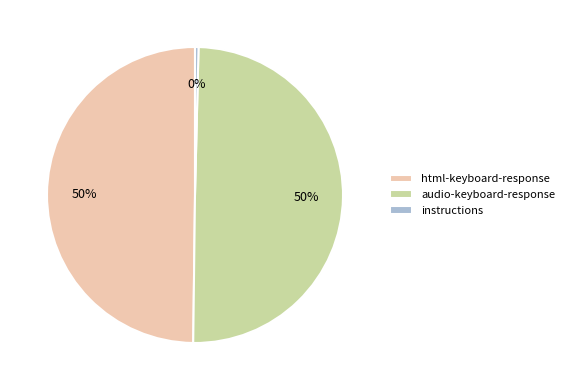

Do audio-keyboard-response and html-keyboard-response together represent more than half of the pie?

Yes